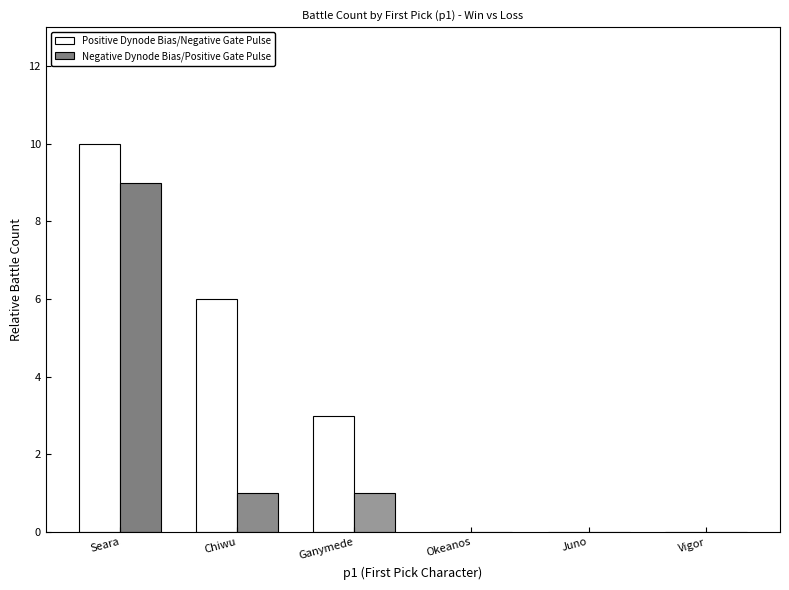

Between Chiwu and Okeanos, which series saw the biggest shift?

Positive Dynode Bias/Negative Gate Pulse